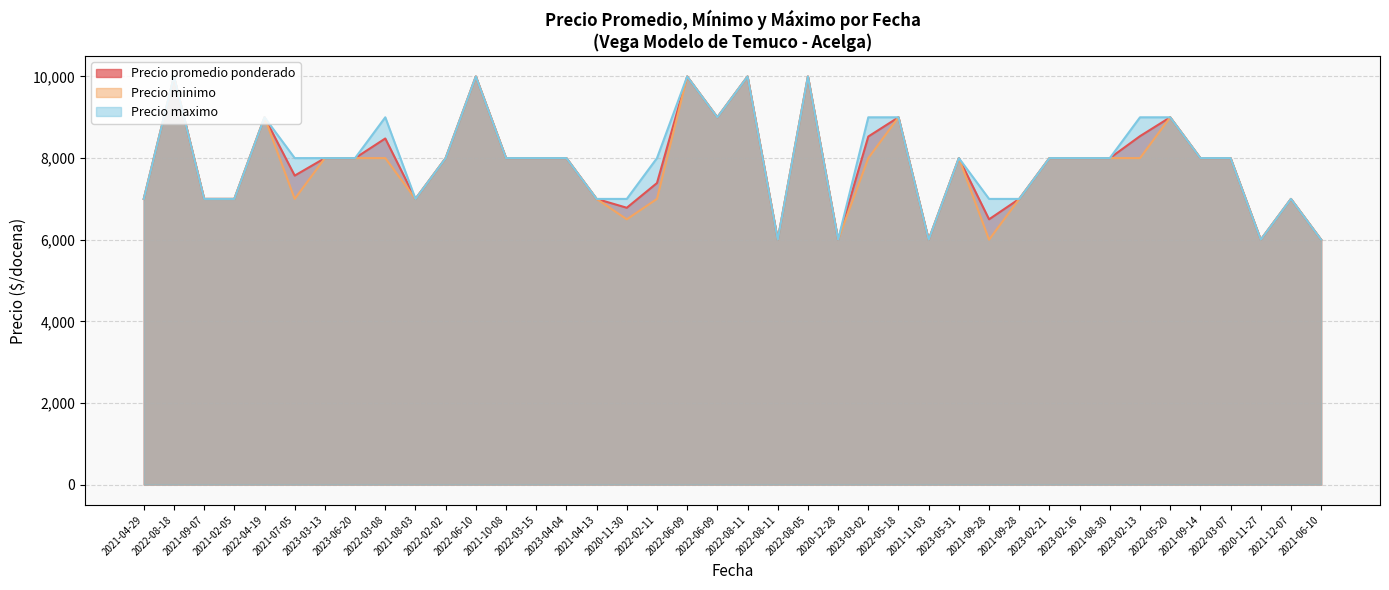

What is the difference between the maximum and minimum values in the Precio promedio ponderado series?

4000